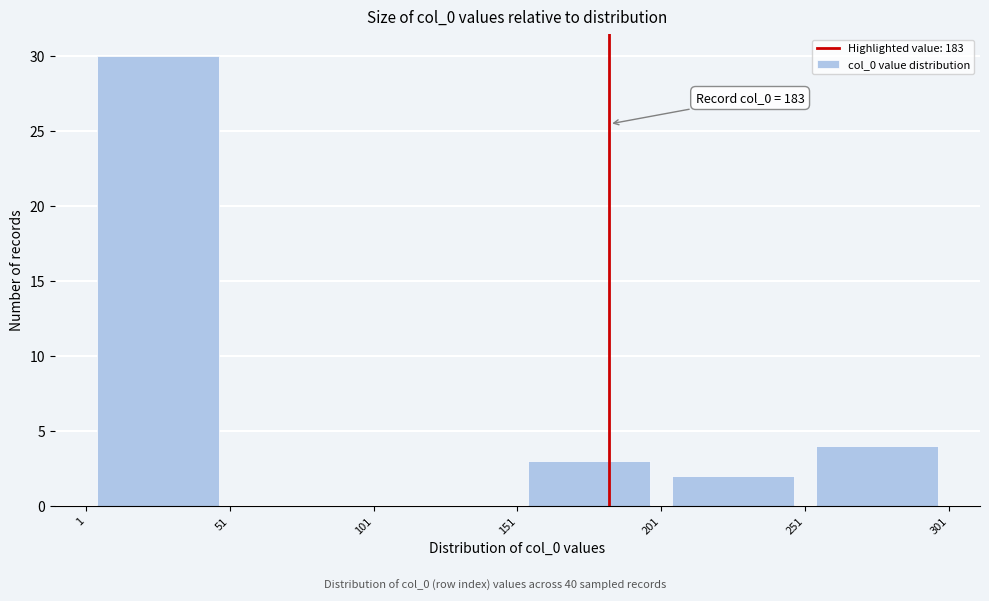

Which range on the x-axis has the tallest bar?

1 to 51